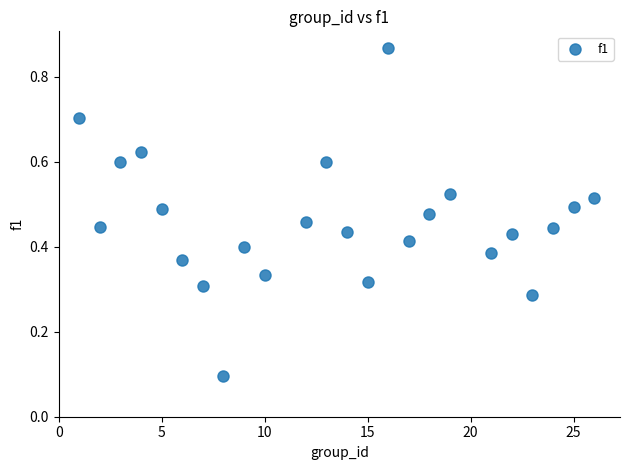

What is the range of Y values (max minus min)?

0.8